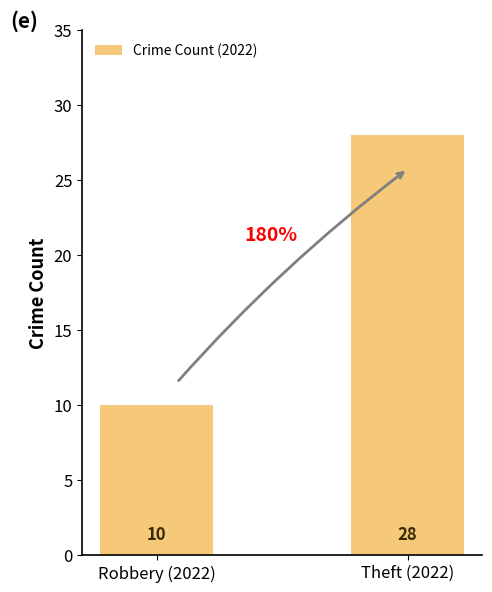

Does the chart contain any negative values?

No